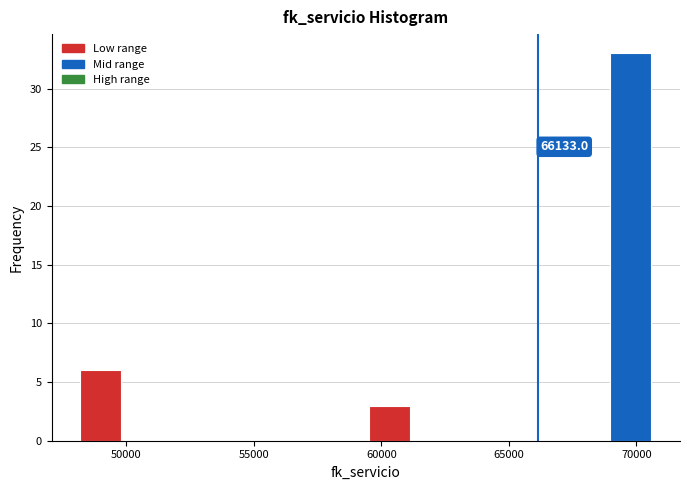

Around what value on the x-axis is the tallest bar? Give the approximate position of its centre, as read against the axis.

70000